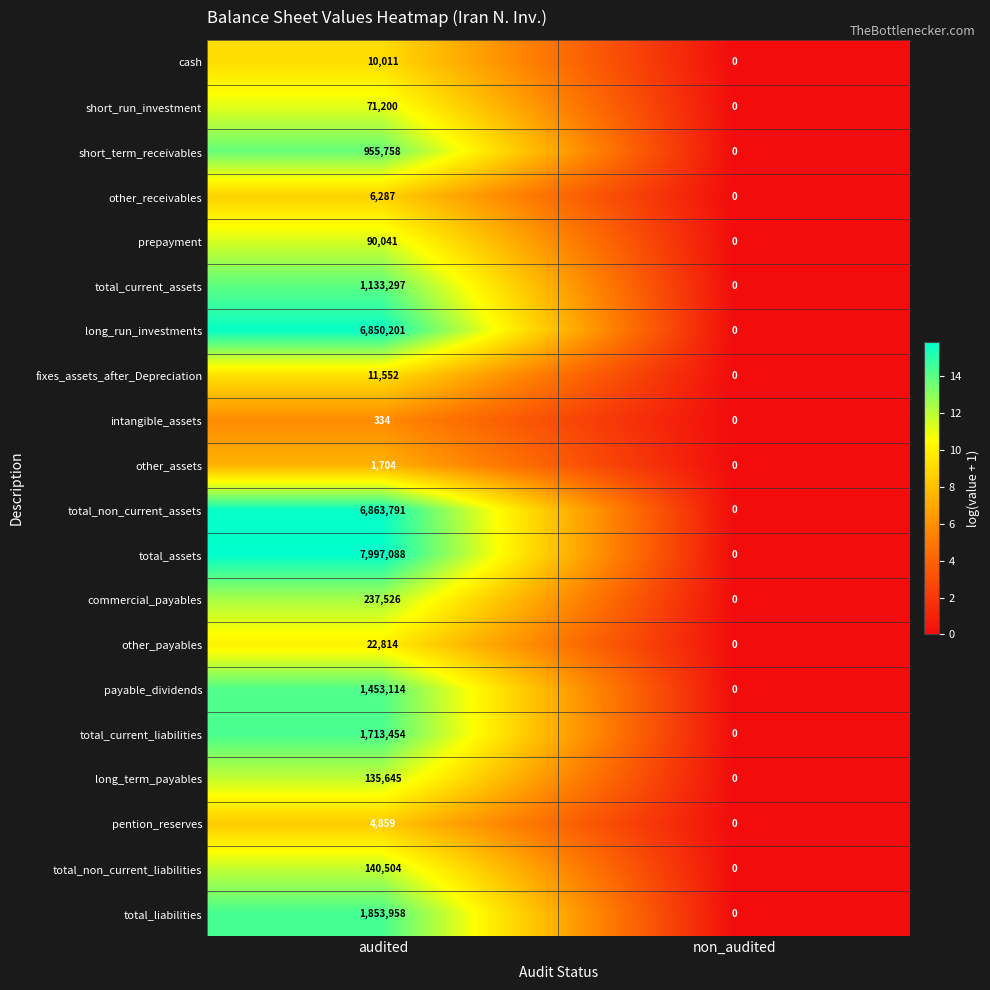

True or false: intangible_assets has a value of 159 at non_audited.

False